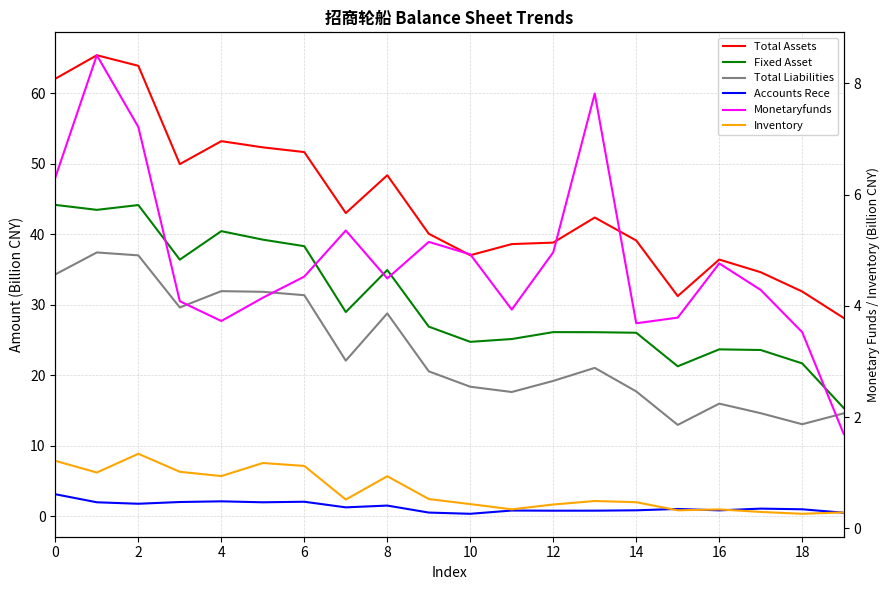

True or false: Total Liabilities and Monetaryfunds intersect in this chart.

False